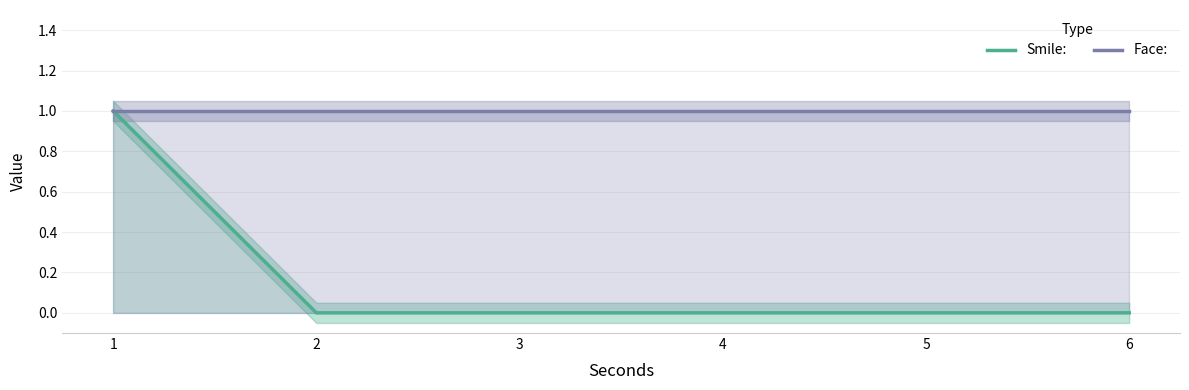

What is the total value across all series at 1?

2